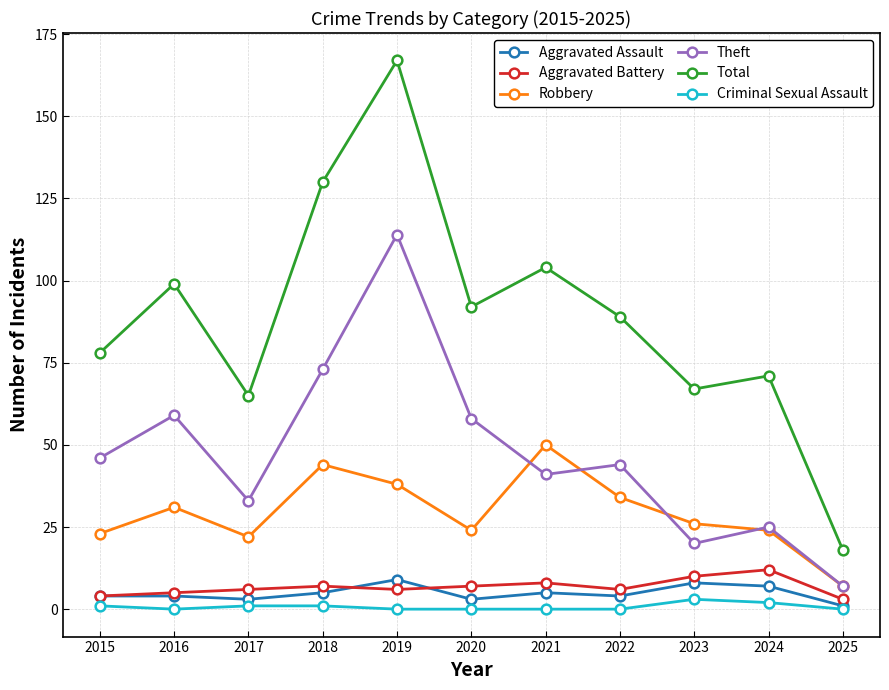

How many lines are shown in the chart?

6